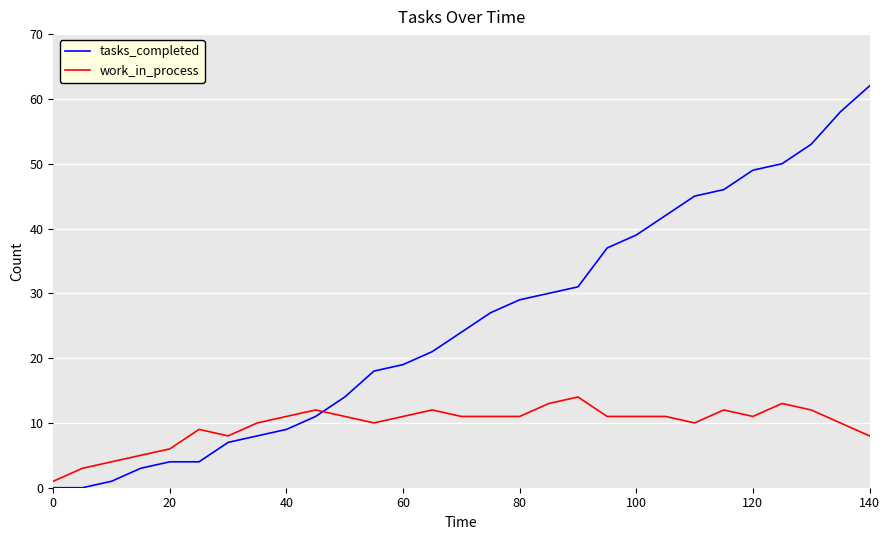

Which series has the largest range (max minus min)?

tasks_completed